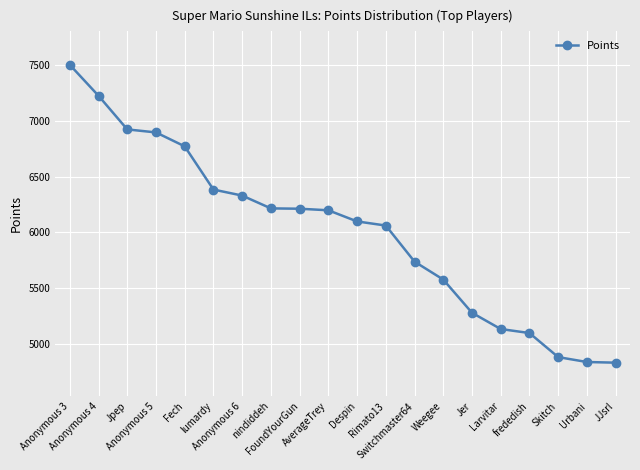

How many data points does each series have?

20